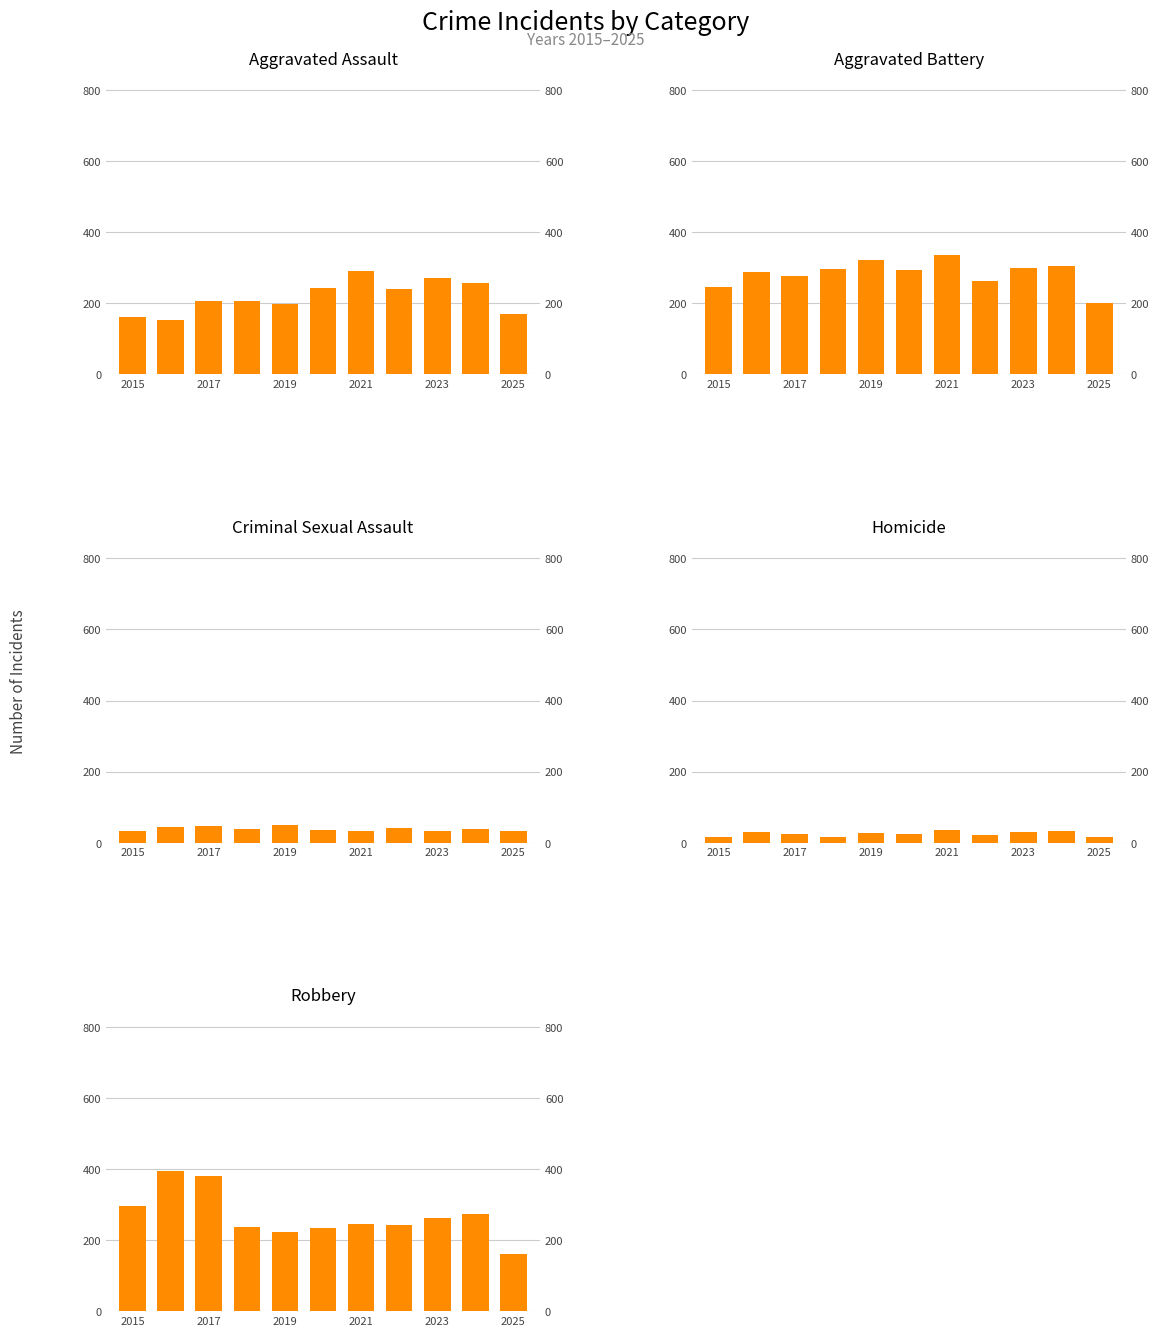

Is the value of Criminal Sexual Assault at 2017 greater than the value of Homicide at 2021?

Yes